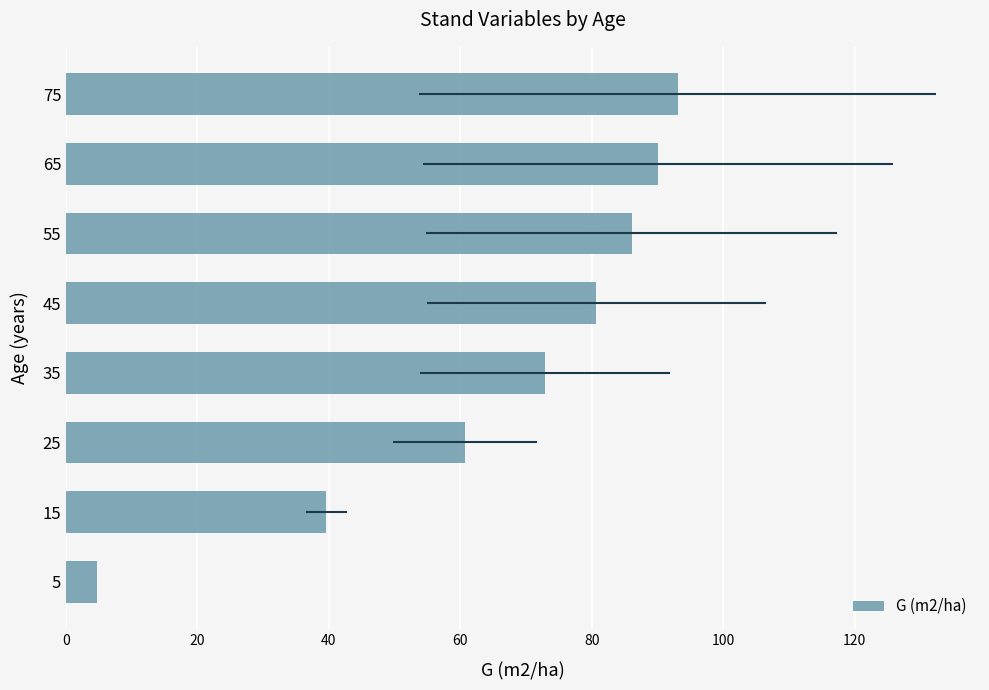

Count the number of values greater than 80.

4